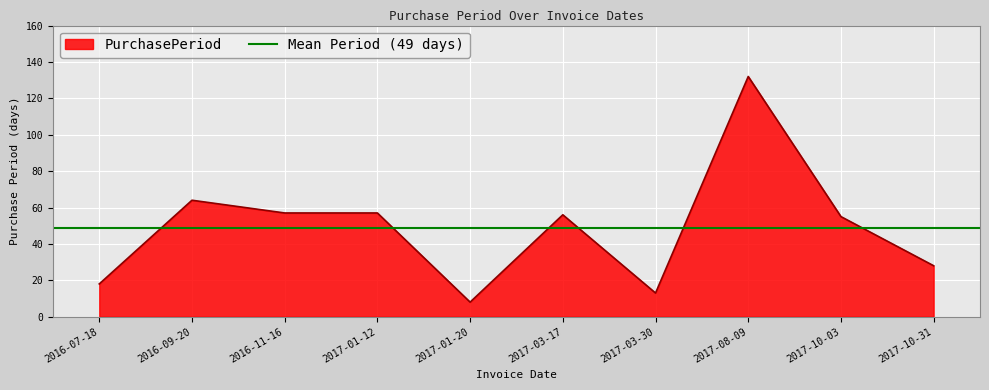

At which category does the chart reach its peak across all series?

2017-08-09